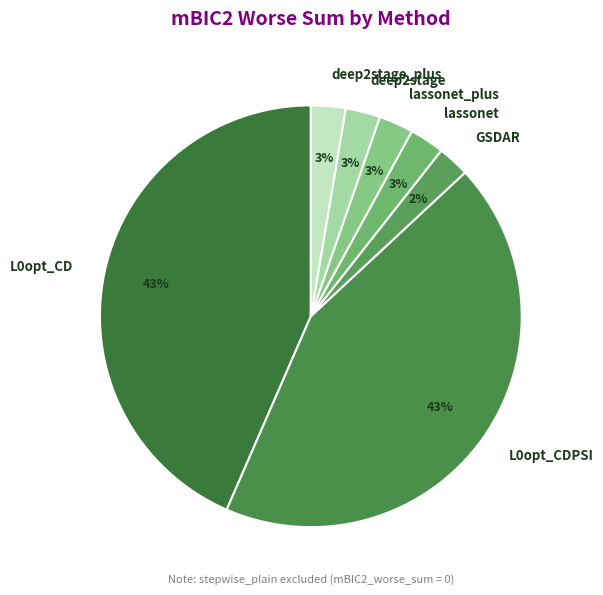

The lassonet_plus slice represents 3% of the pie. True or false?

True